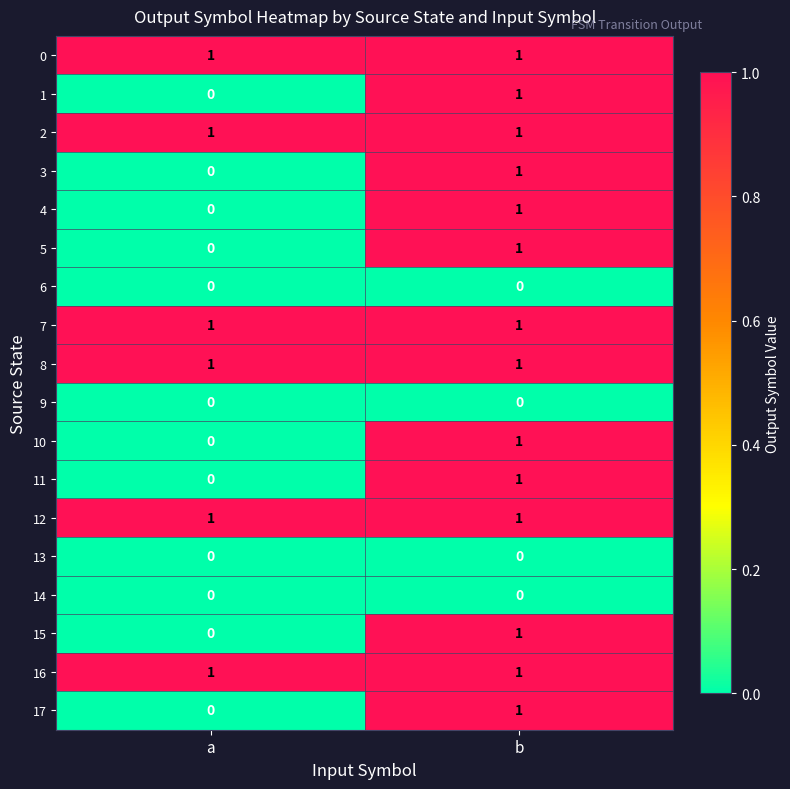

The value of 6 at b is 0. True or false?

True